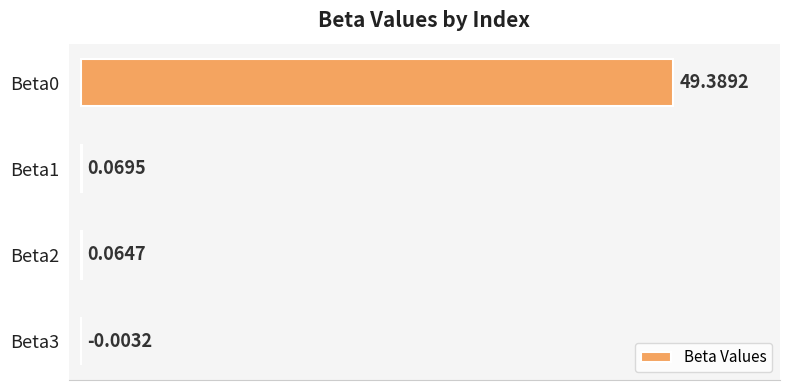

Which has a higher value, Beta3 or Beta1?

Beta1